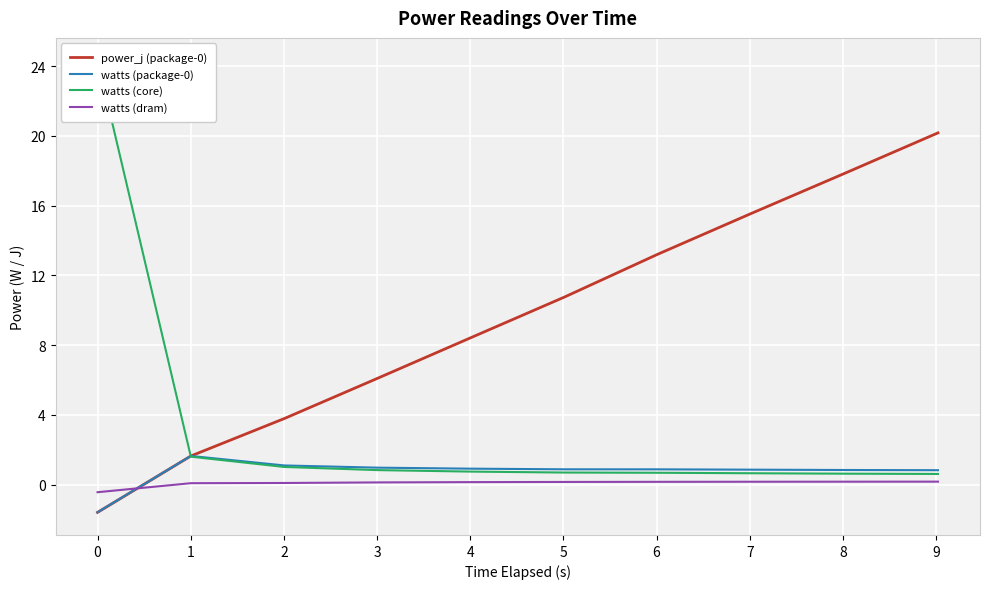

True or false: watts (dram) and watts (core) intersect in this chart.

False